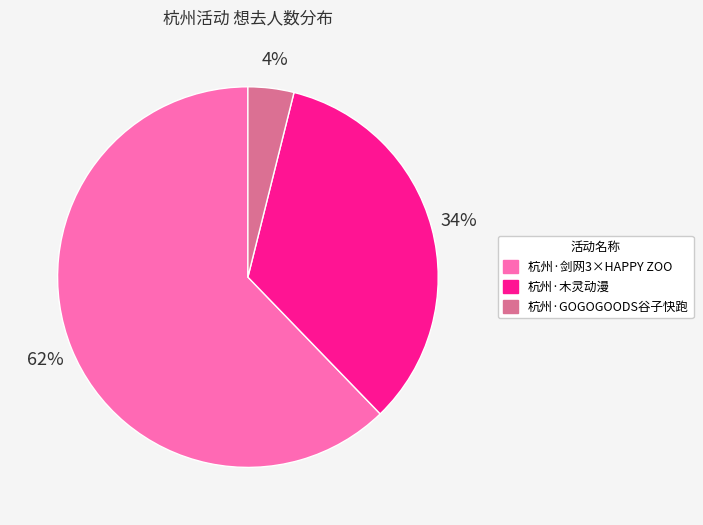

Is there any slice that represents more than half of the pie?

Yes